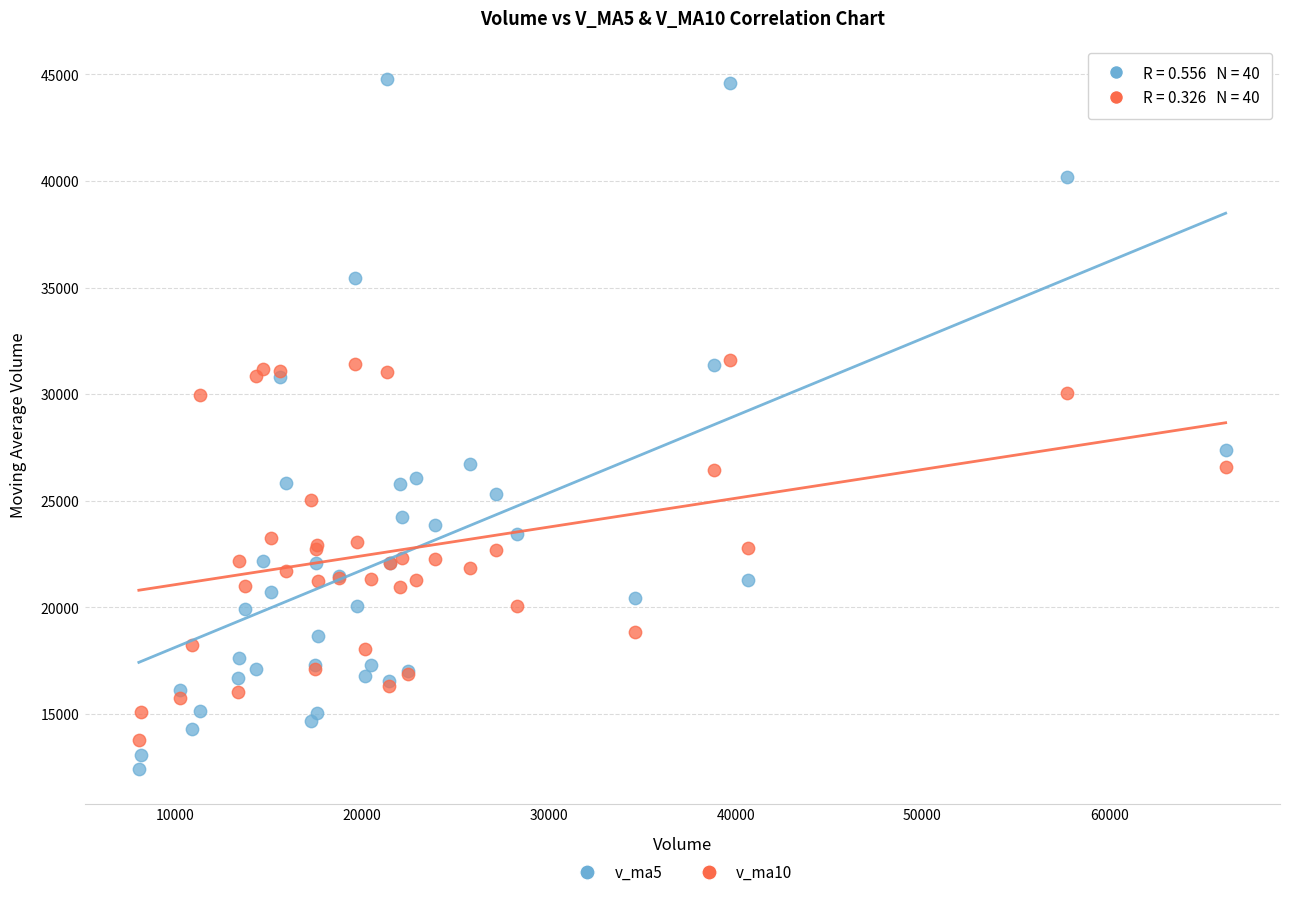

Which series has the widest spread of Y values?

v_ma5